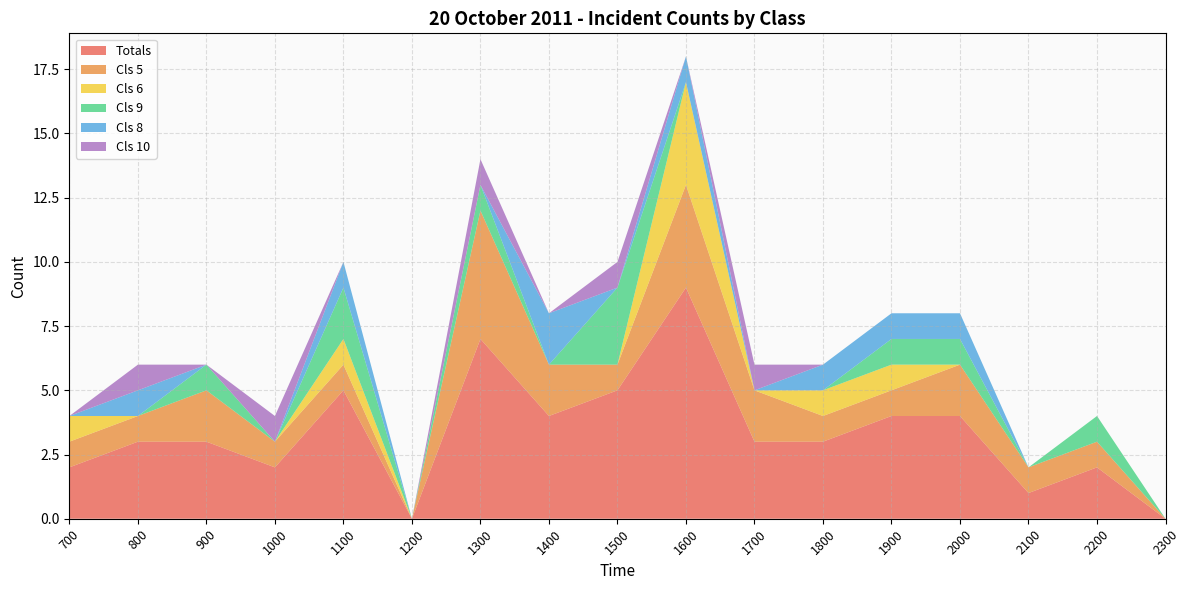

Reading left to right, list all the values displayed in this chart.

Totals: 2	3	3	2	5	0	7	4	5	9	3	3	4	4	1	2	0
Cls 5: 1	1	2	1	1	0	5	2	1	4	2	1	1	2	1	1	0
Cls 6: 1	0	0	0	1	0	0	0	0	4	0	1	1	0	0	0	0
Cls 9: 0	0	1	0	2	0	1	0	3	0	0	0	1	1	0	1	0
Cls 8: 0	1	0	0	1	0	0	2	0	1	0	1	1	1	0	0	0
Cls 10: 0	1	0	1	0	0	1	0	1	0	1	0	0	0	0	0	0